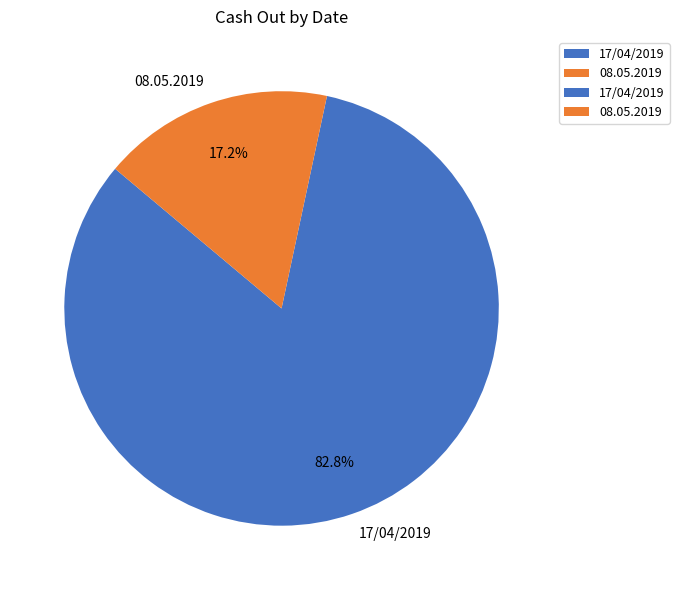

Approximately how many times larger is the value at 08.05.2019 compared to 17/04/2019?

0.2